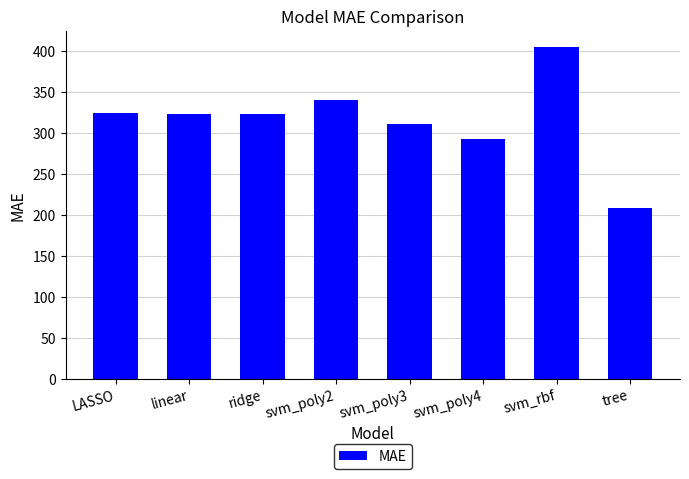

What is the value of the 3rd bar from the left?

323.3